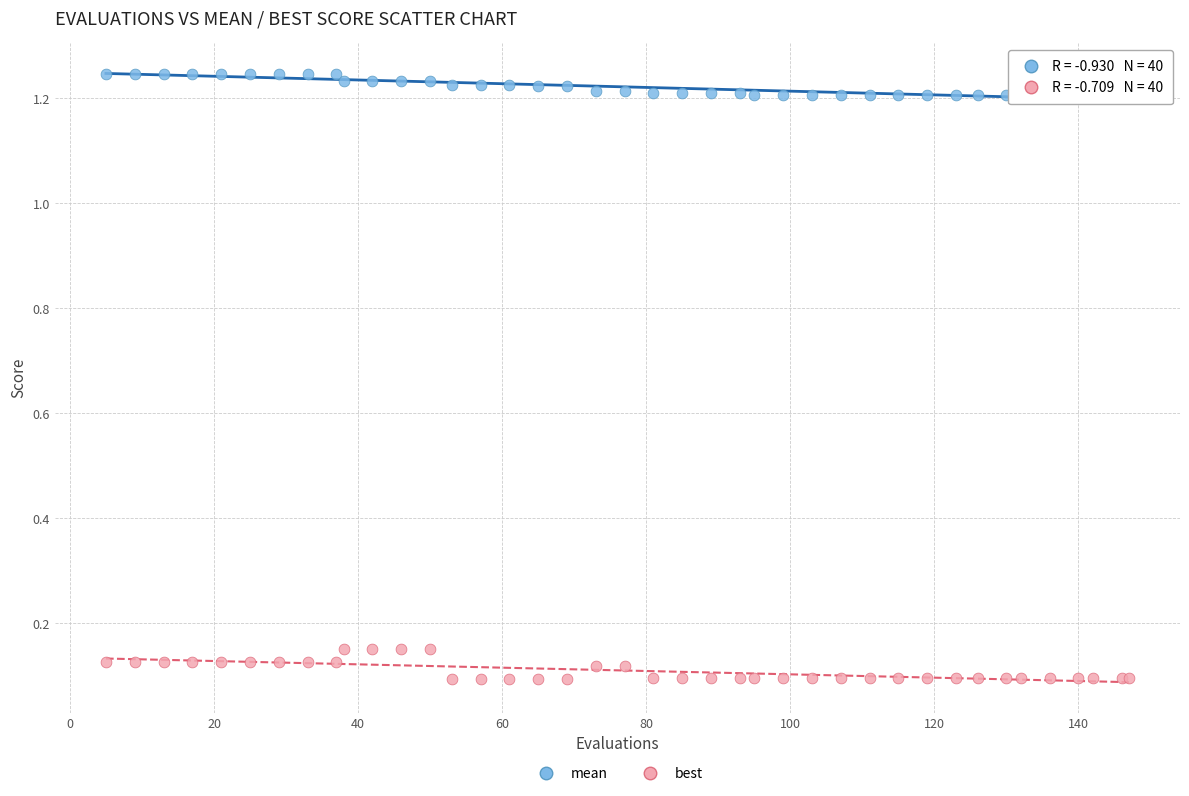

Which series contains the lowest Y value?

best